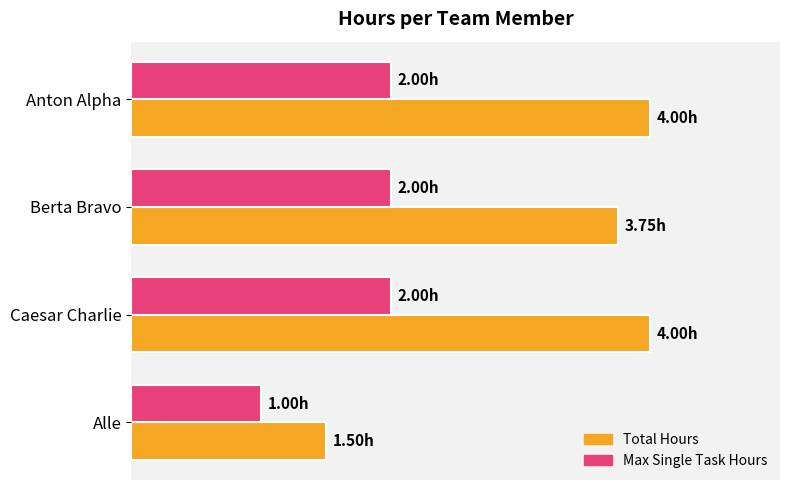

Reading left to right, list all the values displayed in this chart.

Total Hours: 4.0	3.8	4.0	1.5
Max Single Task Hours: 2.0	2.0	2.0	1.0